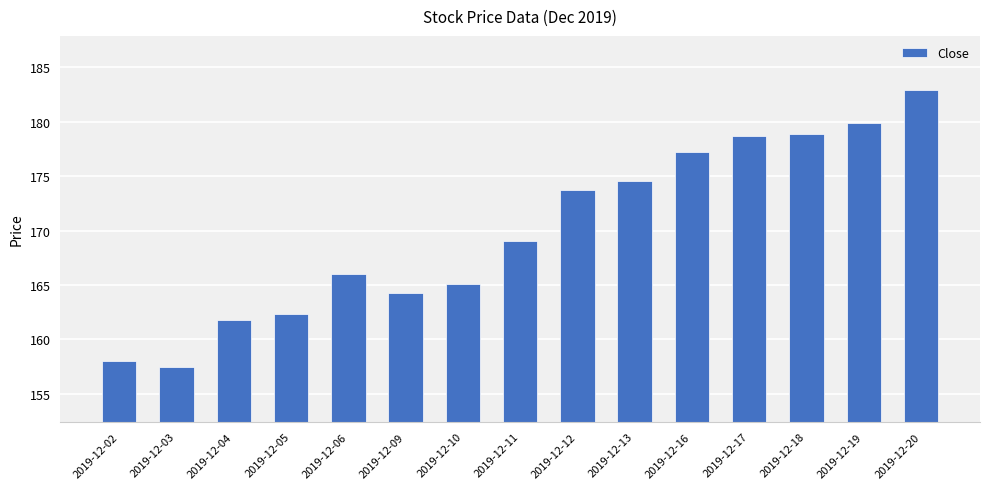

Reading left to right, transcribe all the data shown in this chart.

2019-12-02=158.0	2019-12-03=157.4	2019-12-04=161.8	2019-12-05=162.3	2019-12-06=166.0	2019-12-09=164.3	2019-12-10=165.1	2019-12-11=169.1	2019-12-12=173.8	2019-12-13=174.6	2019-12-16=177.2	2019-12-17=178.7	2019-12-18=178.8	2019-12-19=179.9	2019-12-20=182.9